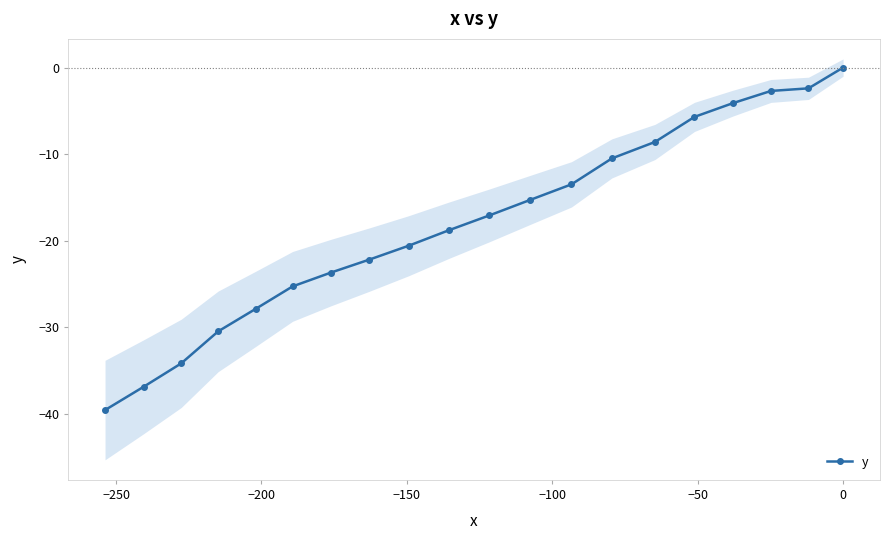

What is the value of the y point at the 14th from the left?

-10.5